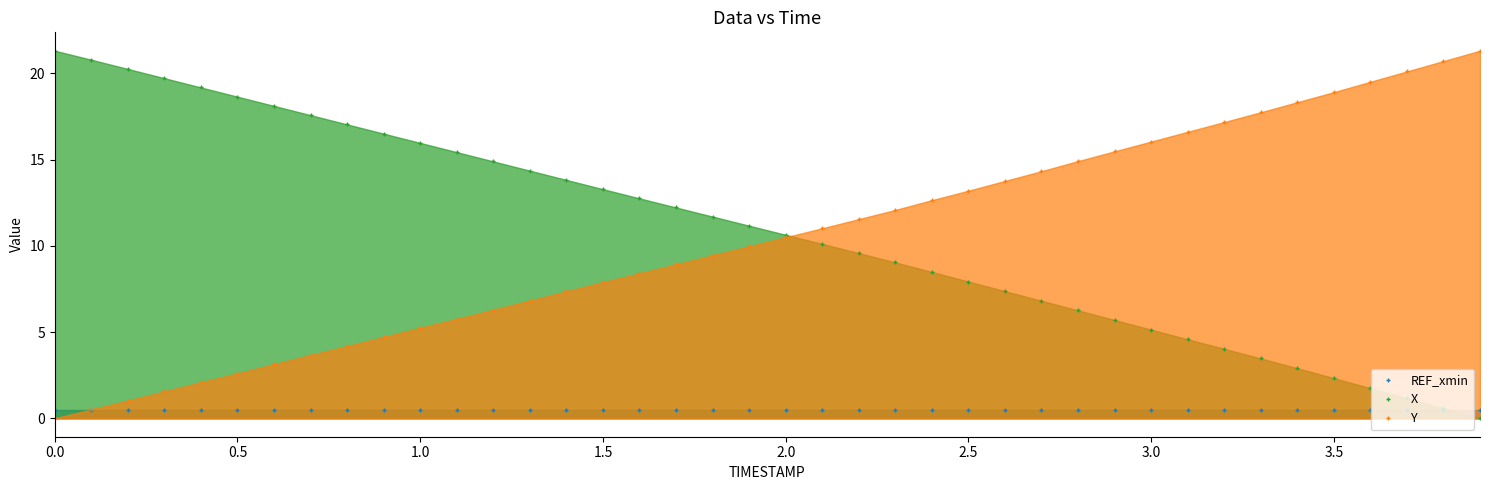

Reading left to right, extract all data points from this chart.

REF_xmin: 0.5	0.5	0.5	0.5	0.5	0.5	0.5	0.5	0.5	0.5	0.5	0.5	0.5	0.5	0.5	0.5	0.5	0.5	0.5	0.5	0.5	0.5	0.5	0.5	0.5	0.5	0.5	0.5	0.5	0.5	0.5	0.5	0.5	0.5	0.5	0.5	0.5	0.5	0.5	0.5
X: 21.3	20.8	20.3	19.7	19.2	18.7	18.1	17.6	17.0	16.5	16.0	15.4	14.9	14.4	13.8	13.3	12.8	12.2	11.7	11.2	10.6	10.1	9.6	9.0	8.5	7.9	7.4	6.8	6.3	5.7	5.1	4.6	4.0	3.5	2.9	2.3	1.7	1.2	0.6	0.0
Y: 0.0	0.5	1.0	1.6	2.1	2.6	3.1	3.7	4.2	4.7	5.3	5.8	6.3	6.8	7.4	7.9	8.4	8.9	9.5	10.0	10.5	11.0	11.6	12.1	12.7	13.2	13.8	14.3	14.9	15.5	16.0	16.6	17.2	17.7	18.3	18.9	19.5	20.1	20.7	21.3